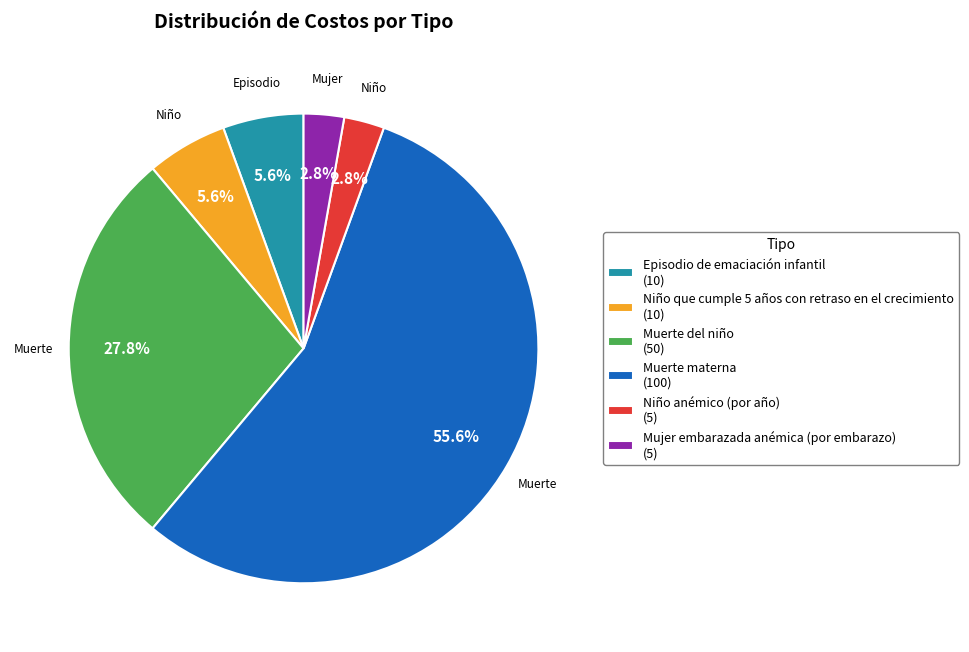

Is it true that Niño anémico (por año) is 3% of the pie?

True